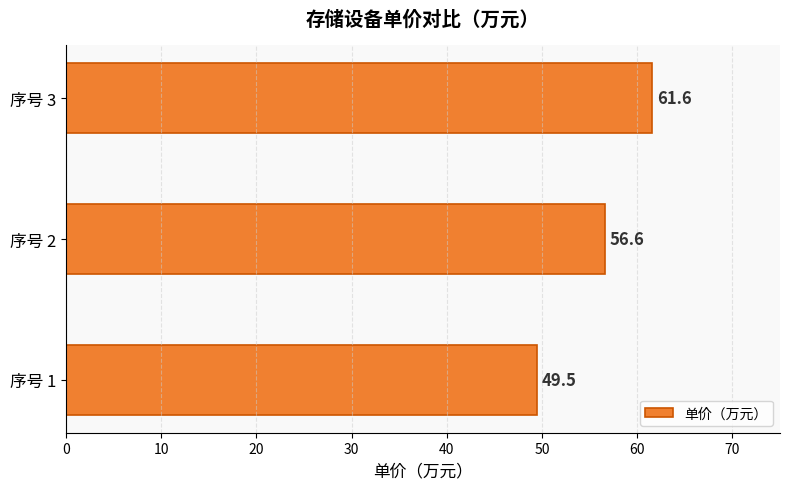

What is the average value?

55.9